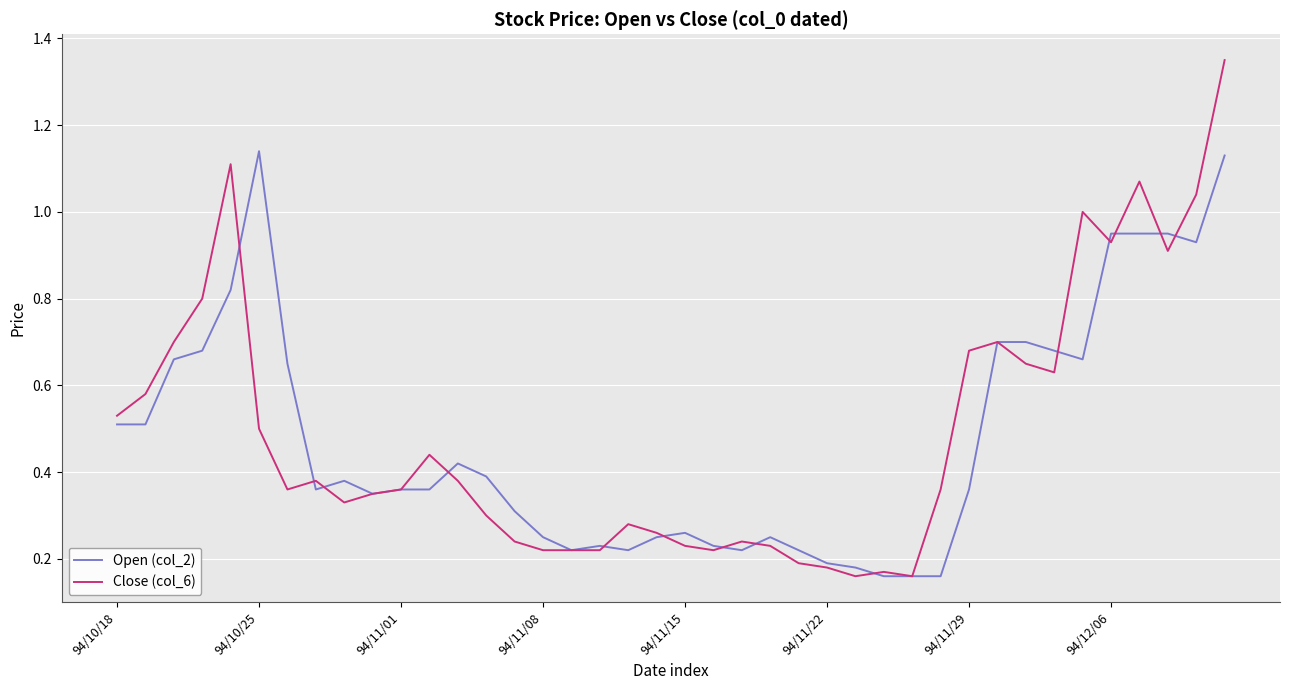

Which series has the largest range (max minus min)?

Close (col_6)